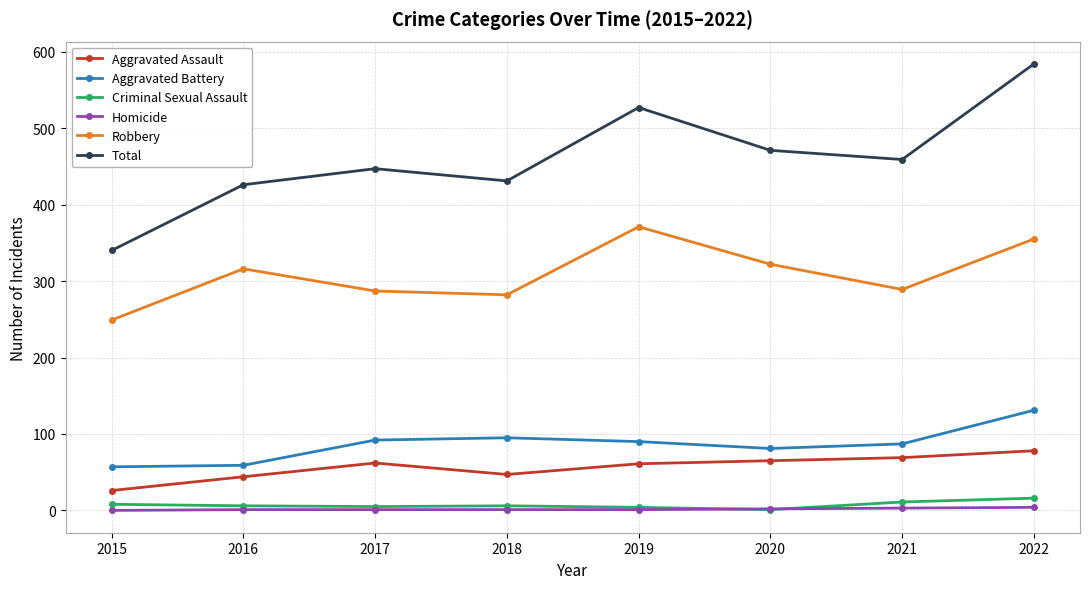

What is the difference between the maximum and minimum values in the Aggravated Assault series?

52